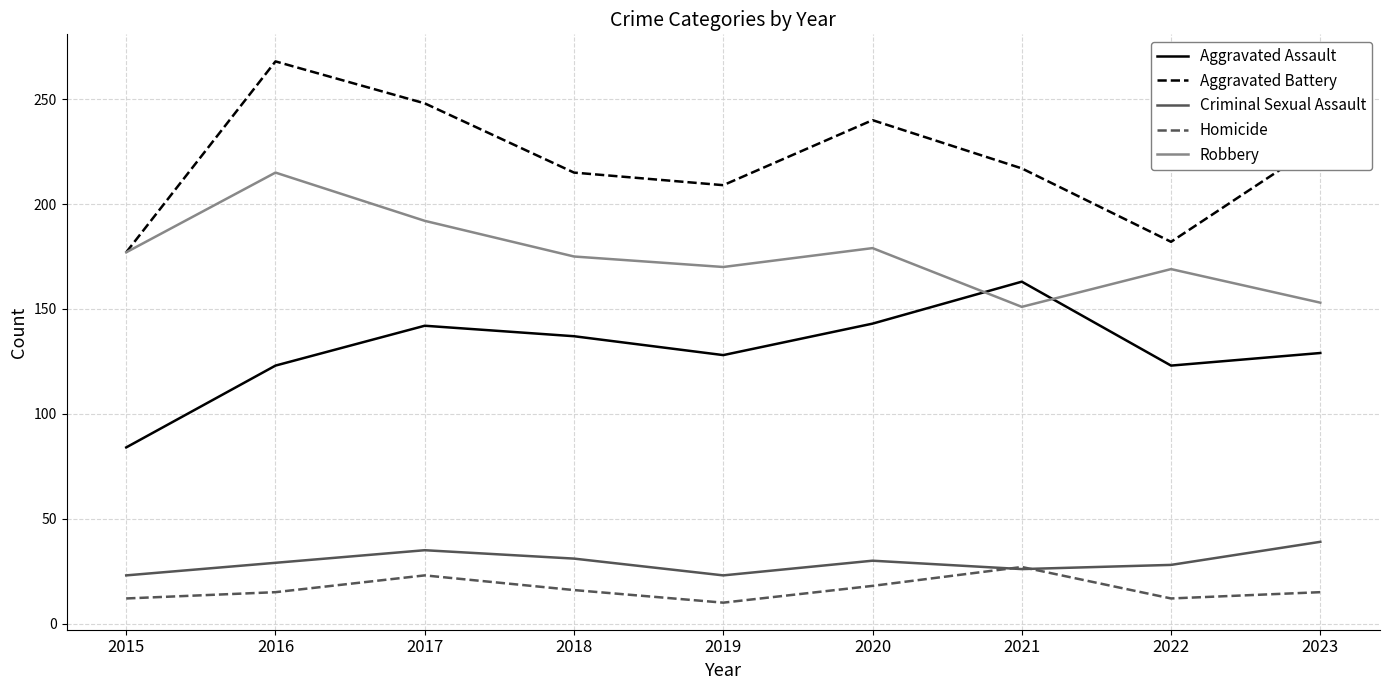

In Aggravated Battery, how many points are higher than both neighbors (excluding endpoints)?

2